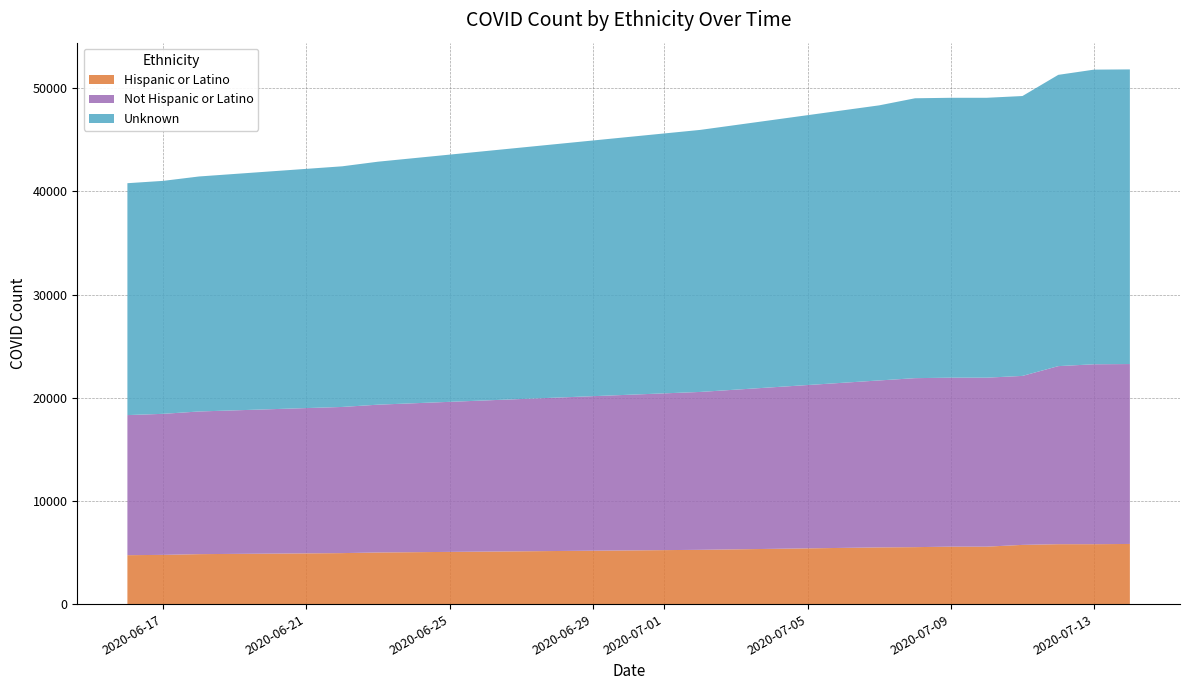

Reading right to left, what are all the values shown in this chart?

Hispanic or Latino: 13=5827	12=5805	11=5805	10=5737	9=5566	8=5566	7=5519	6=5494	5=5259	4=5001	3=4940	2=4840	1=4769	0=4740
Not Hispanic or Latino: 13=17435	12=17435	11=17255	10=16375	9=16375	8=16375	7=16375	6=16179	5=15300	4=14324	3=14164	2=13825	1=13668	0=13575
Unknown: 13=28552	12=28552	11=28226	10=27122	9=27122	8=27122	7=27122	6=26658	5=25393	4=23546	3=23319	2=22773	1=22576	0=22471